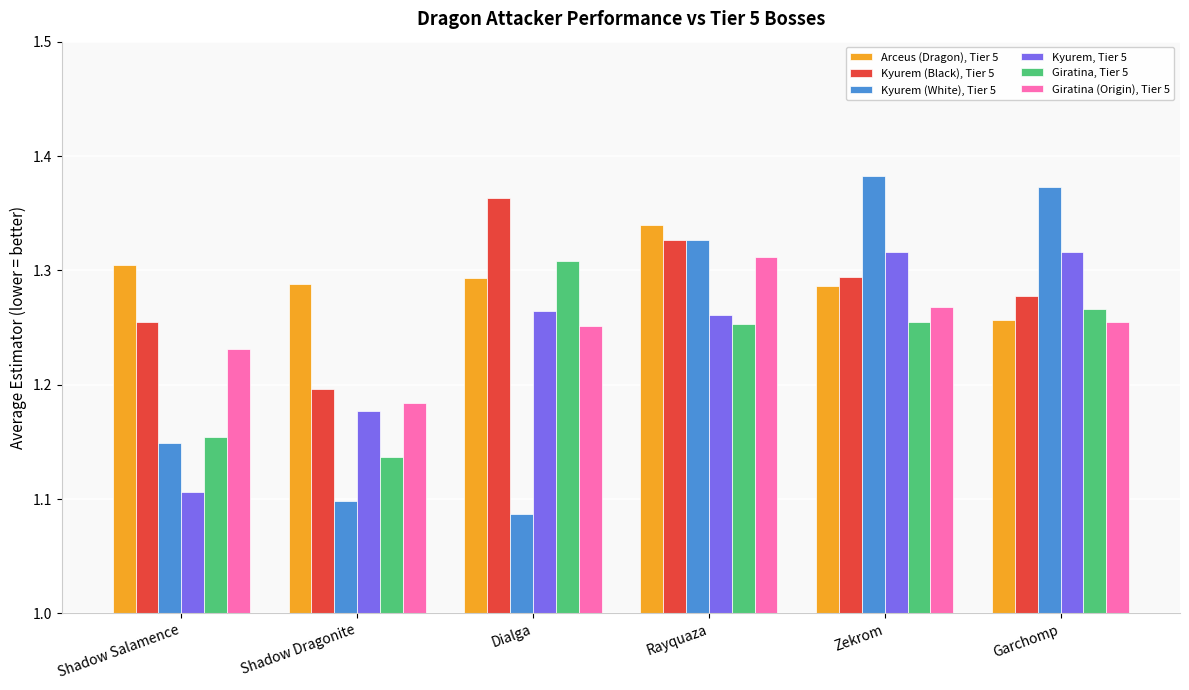

Which series has the largest range (max minus min)?

Kyurem (White), Tier 5